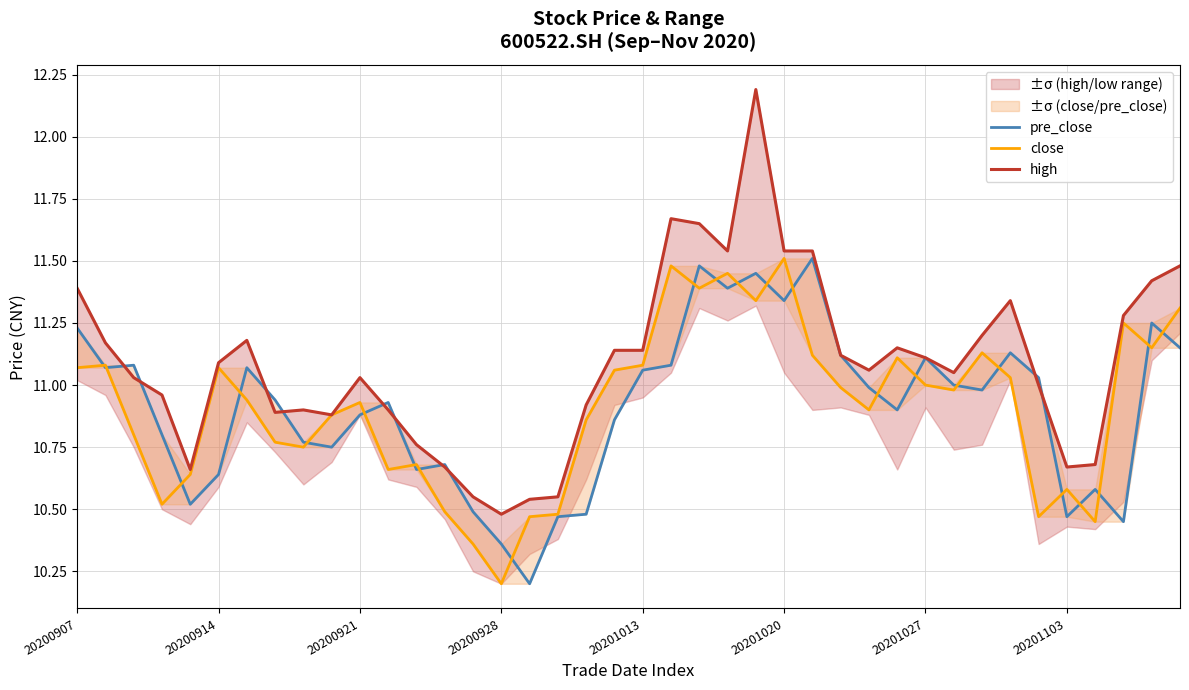

What is the difference between the second highest and second lowest values in the high series?

1.1